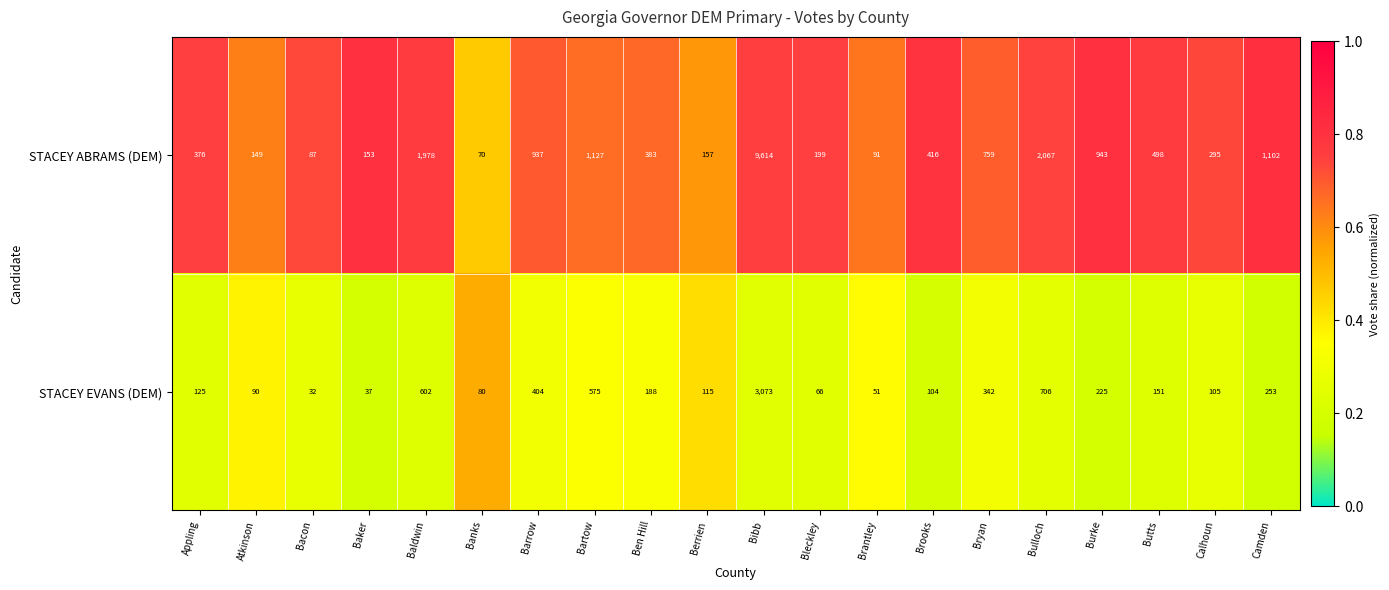

What is the smallest value displayed?

32